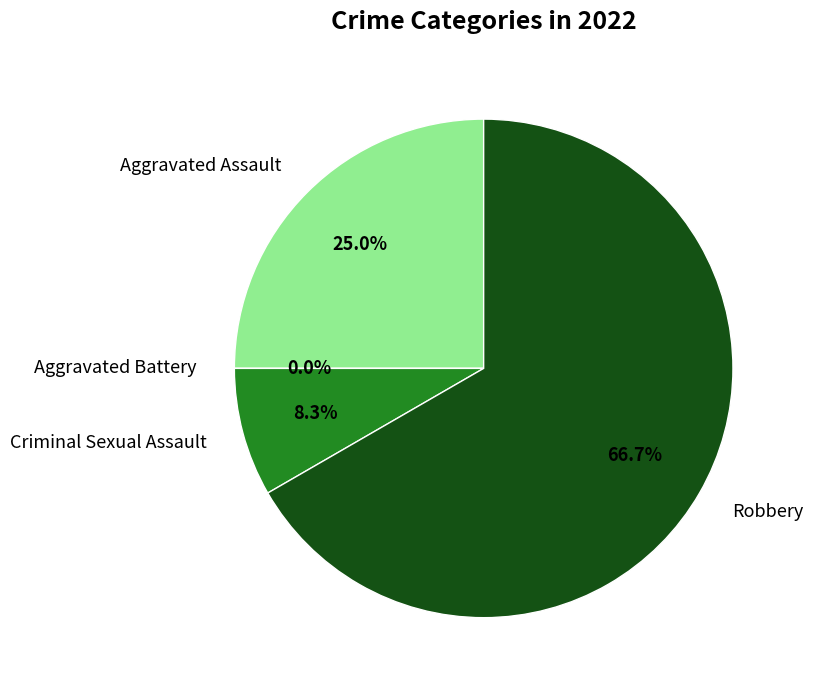

Rank the categories by value from lowest to highest.

Aggravated Battery, Criminal Sexual Assault, Aggravated Assault, Robbery